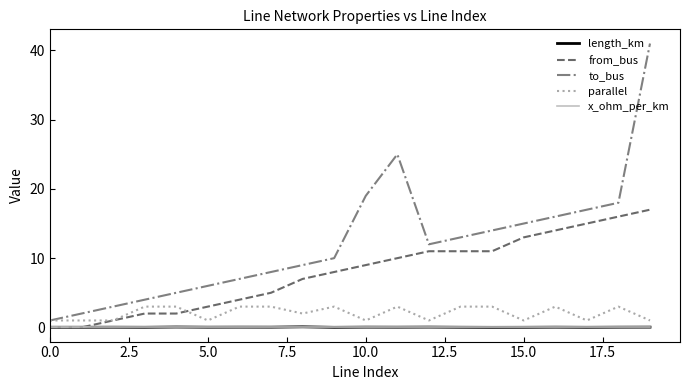

Which series has the largest range (max minus min)?

to_bus